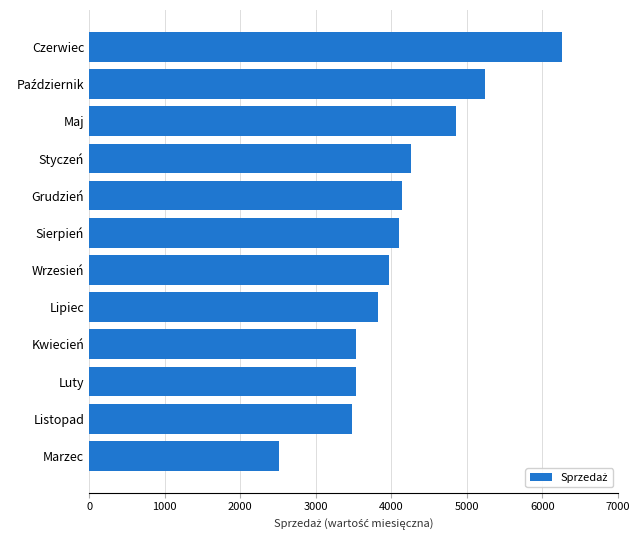

How many distinct data groups are displayed?

1